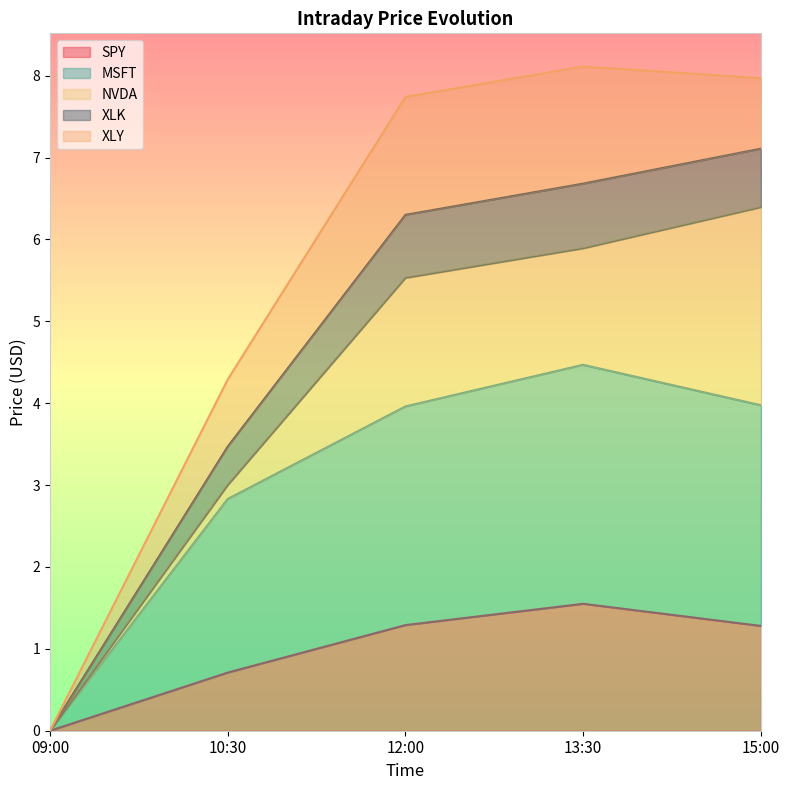

At which label does SPY reach its peak?

13:30